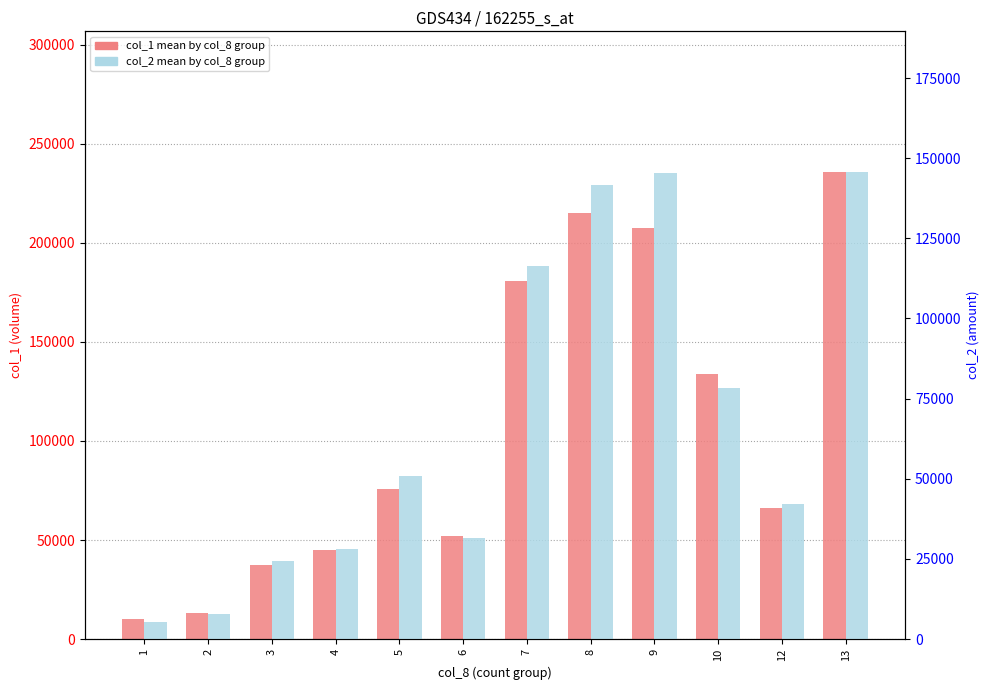

What is the difference between the second highest and minimum values in the col_1 (volume) series?

204666.7